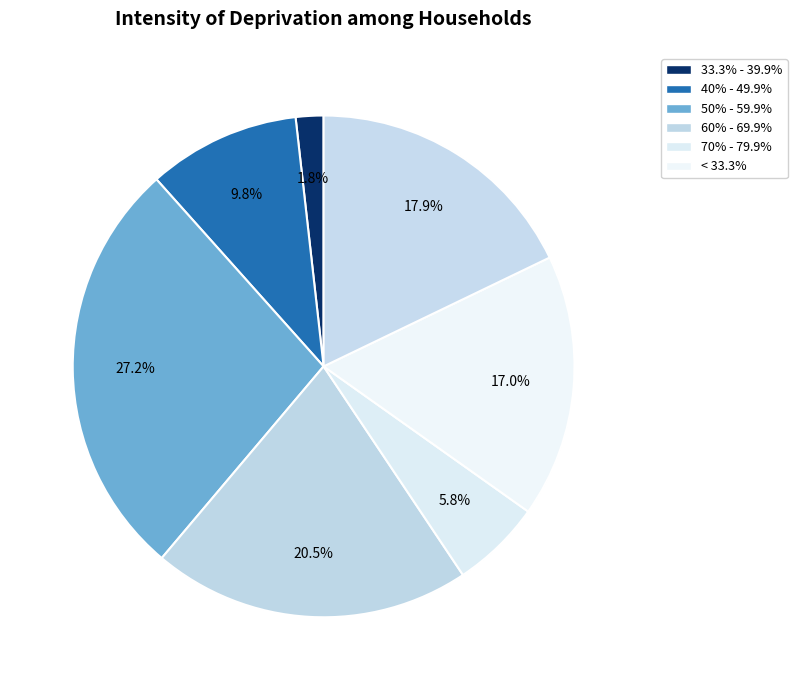

How many slices are in this pie chart?

7